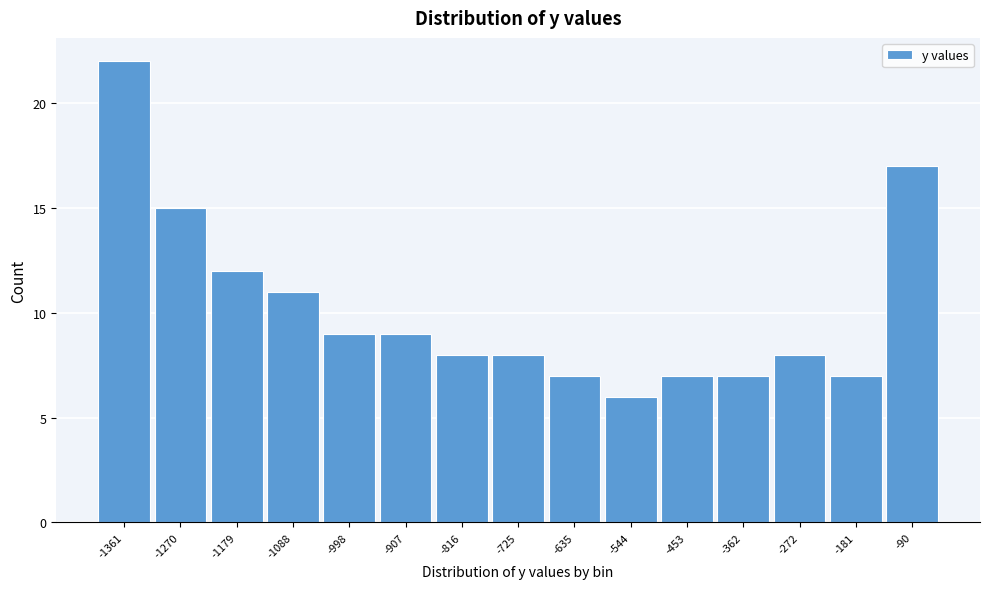

Reading right to left, transcribe all the data shown in this chart.

-90=17	-181=7	-272=8	-362=7	-453=7	-544=6	-635=7	-725=8	-816=8	-907=9	-998=9	-1088=11	-1179=12	-1270=15	-1361=22